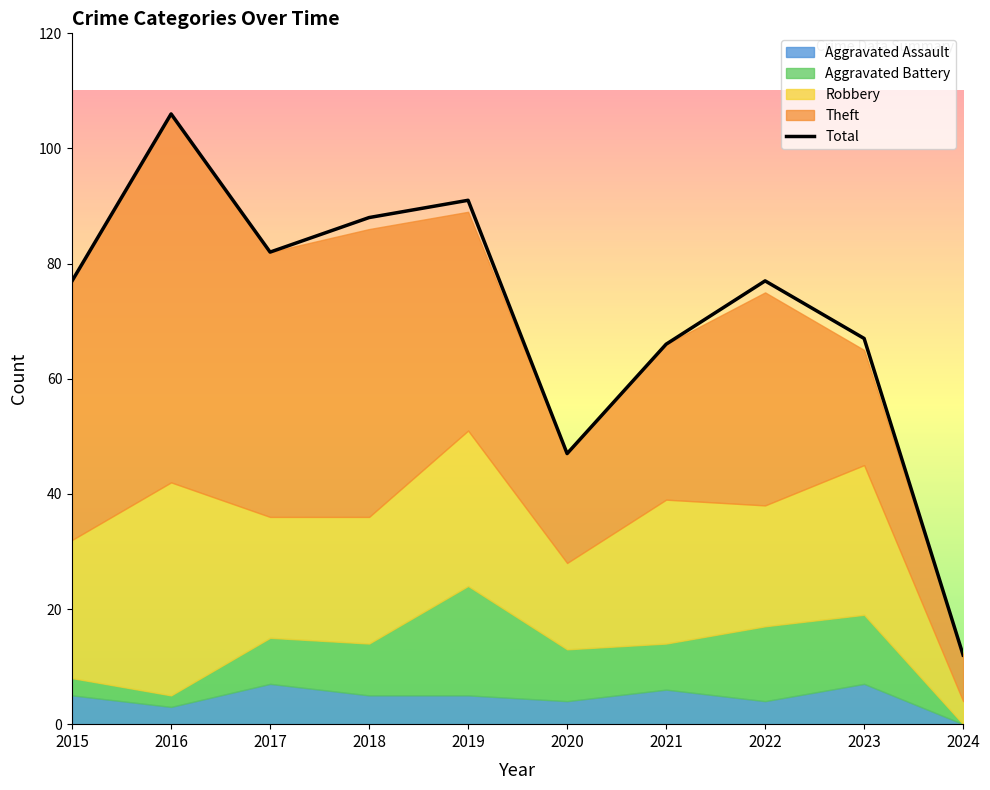

The value at 2021 is 66. True or false?

True